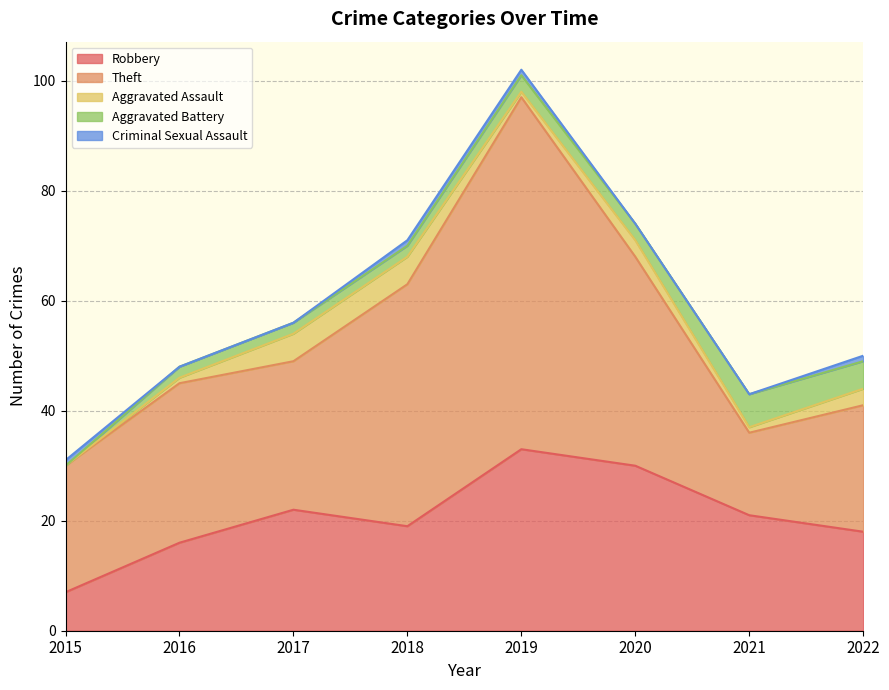

At which label does Aggravated Assault first exceed 3?

2017